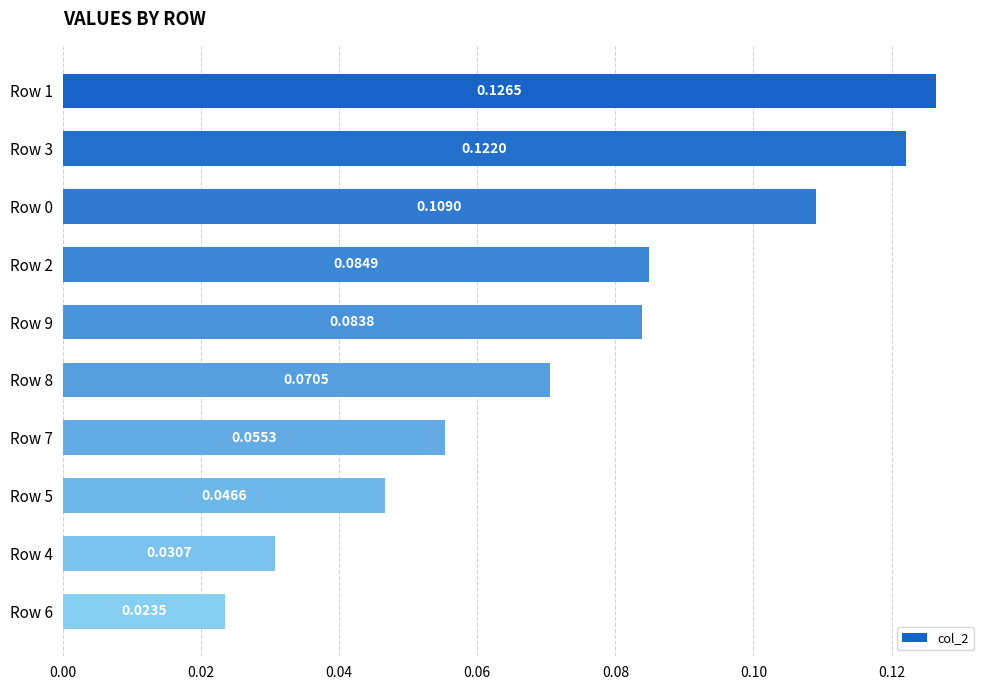

Between Row 2 and Row 3, which is larger?

Row 3